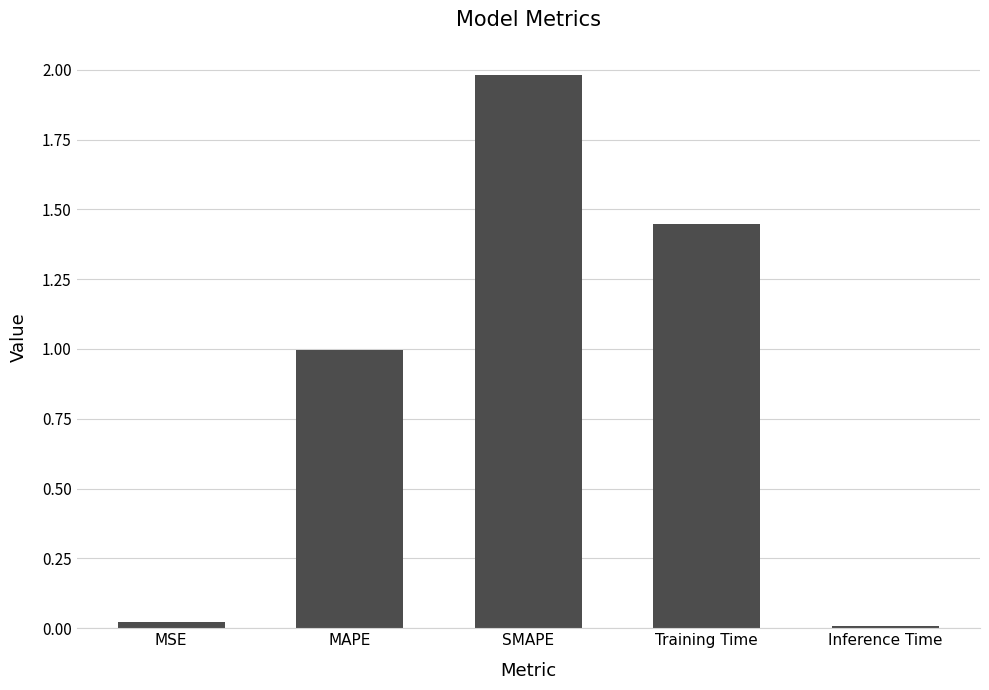

Between Training Time and MAPE, which is larger?

Training Time